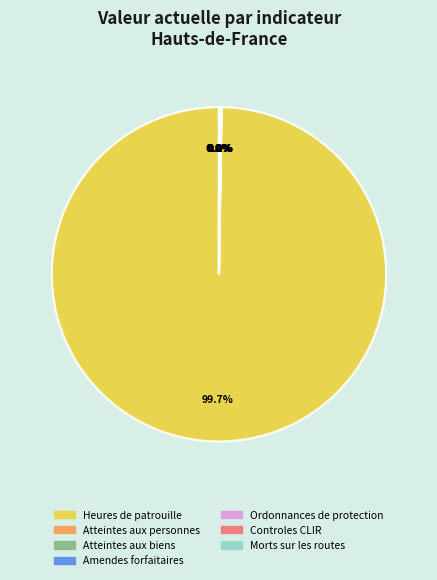

Does any single category account for the majority?

Yes